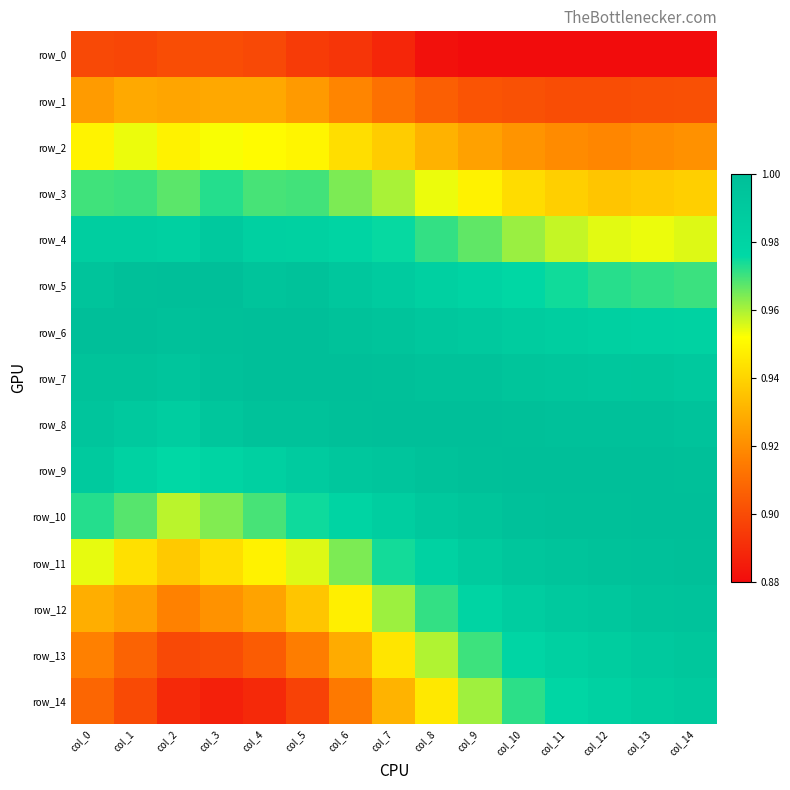

Where is row_2 nearest to the value 0?

col_12